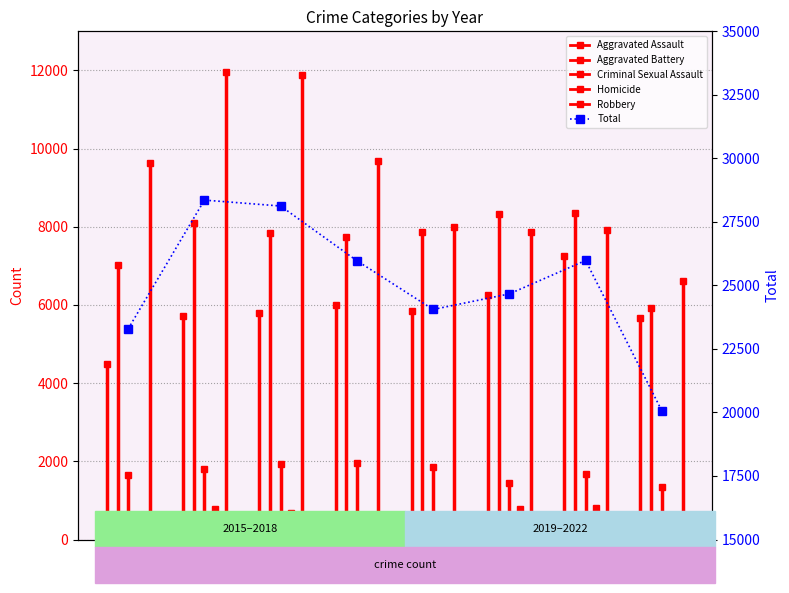

Is it true that the value at 2019 is 14486?

False